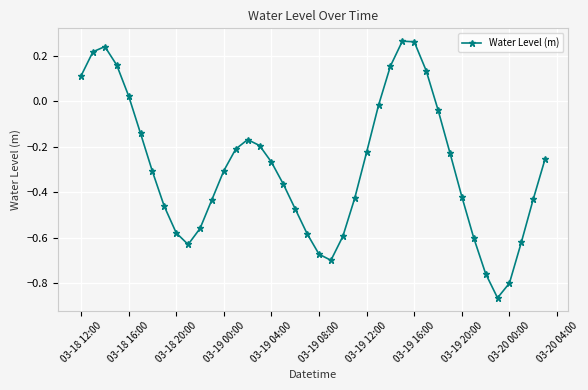

What is the difference between the maximum and second lowest values?

1.1